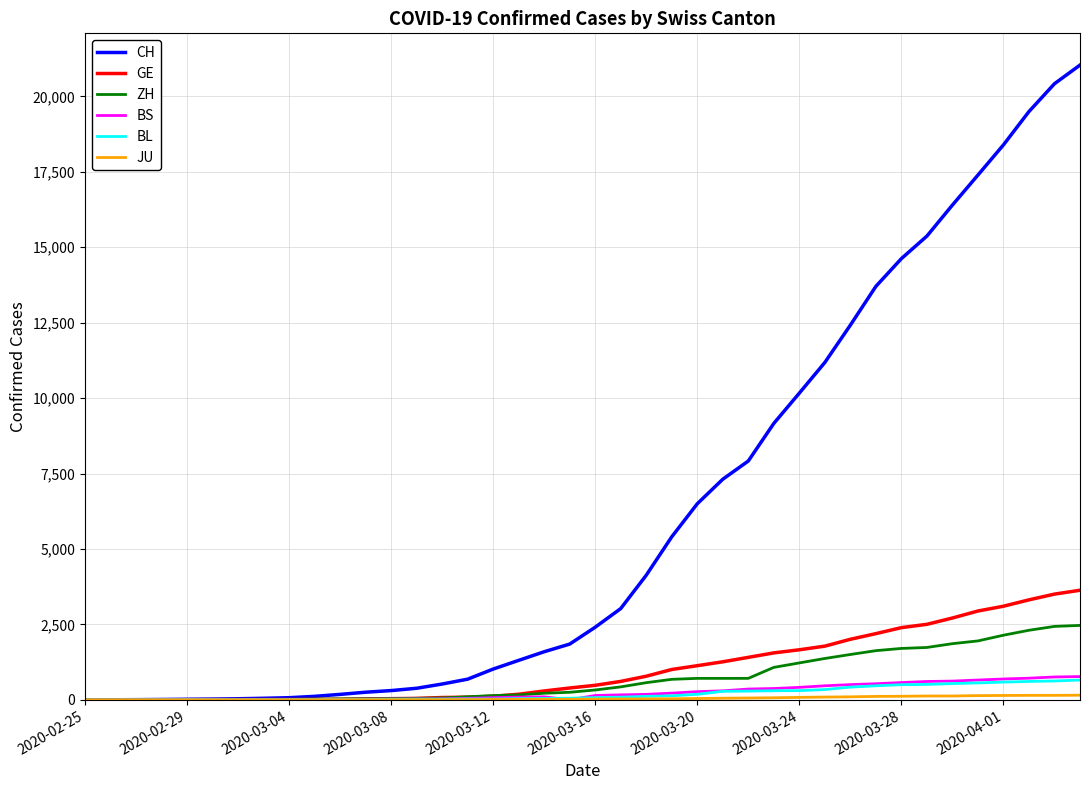

Which series has the largest range (max minus min)?

CH